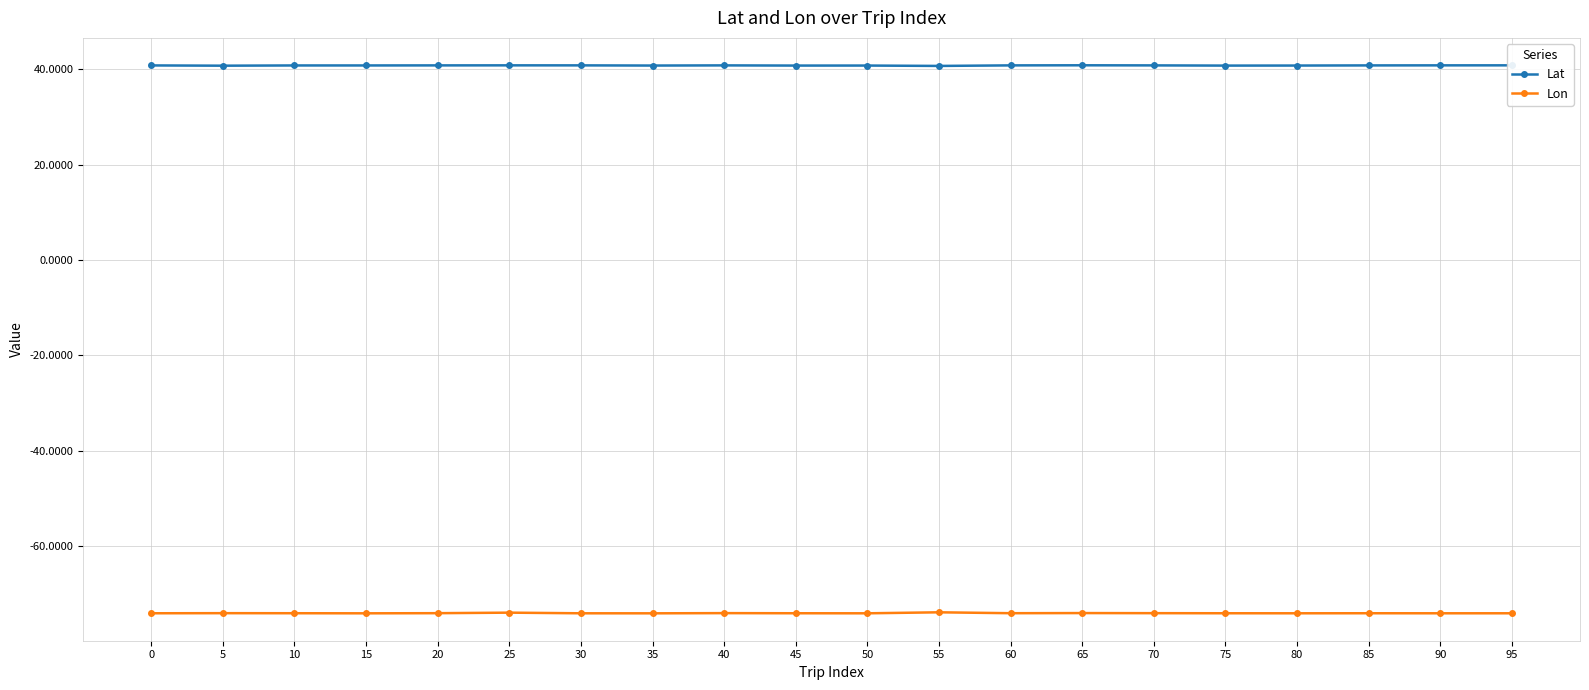

What is the sum of the Lat values at 40 and 15?

81.5